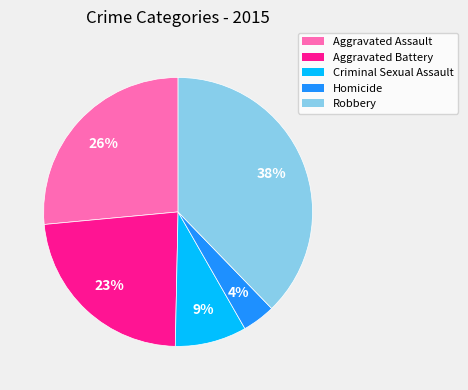

Combined, do Robbery and Aggravated Assault account for over 50%?

Yes